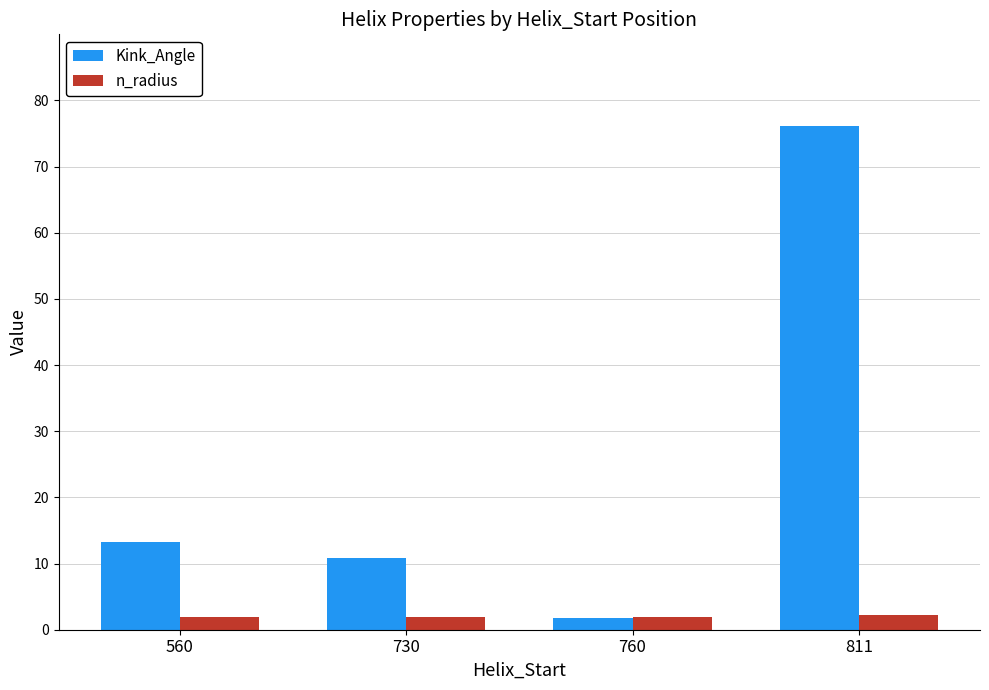

Reading left to right, extract all data points from this chart.

Kink_Angle: 13.2	10.8	1.8	76.2
n_radius: 1.9	1.9	1.9	2.3